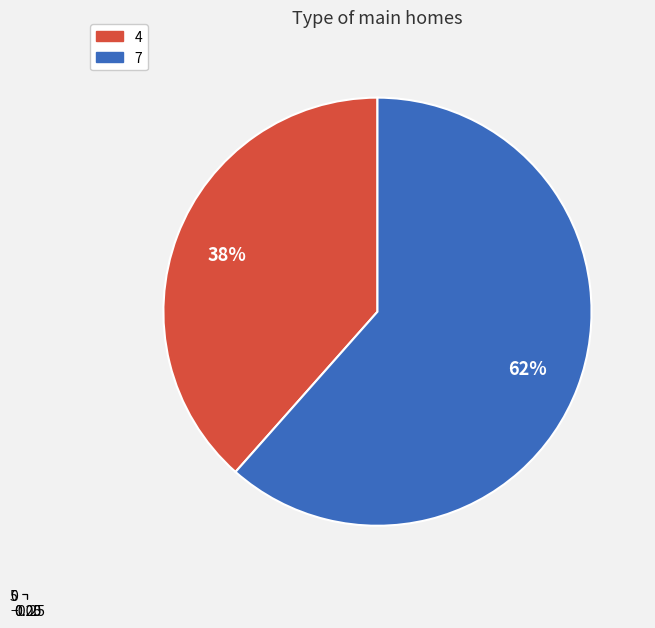

What is the ratio of the value at 4 to the value at 7?

0.6